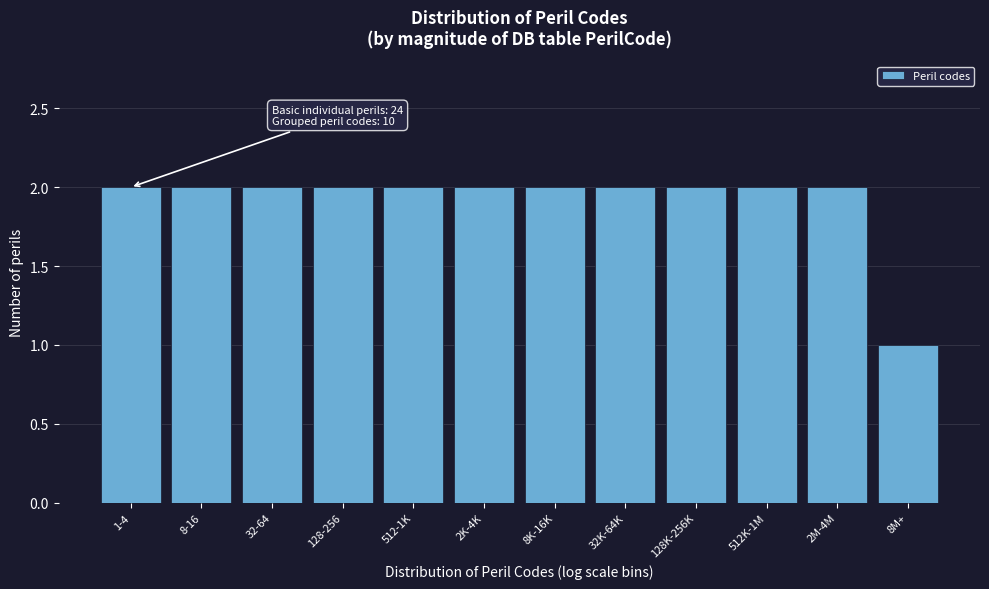

Reading left to right, extract all data points from this chart.

1-4=2	8-16=2	32-64=2	128-256=2	512-1K=2	2K-4K=2	8K-16K=2	32K-64K=2	128K-256K=2	512K-1M=2	2M-4M=2	8M+=1